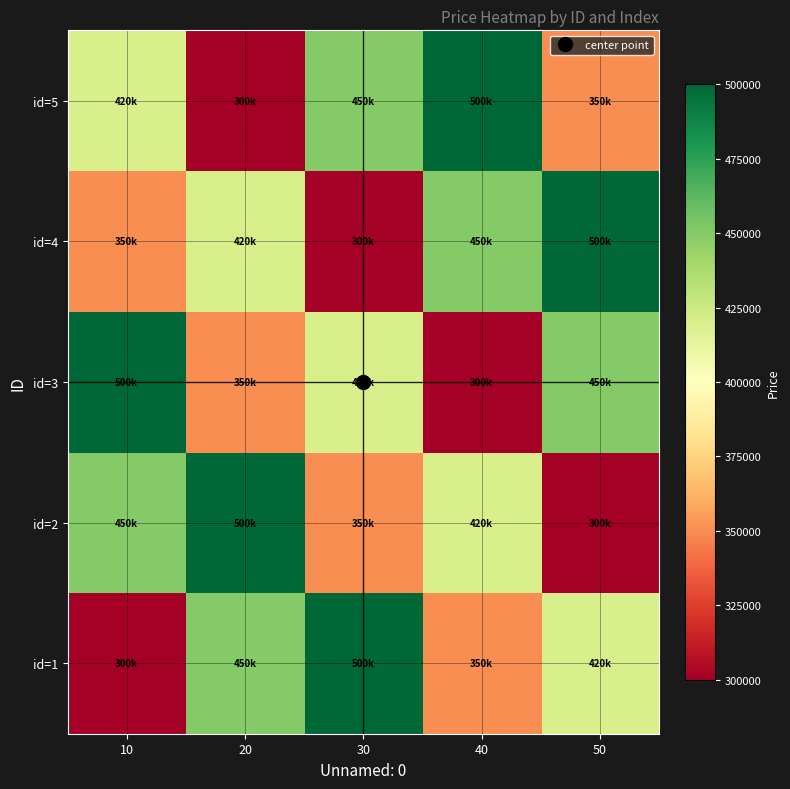

Reading left to right, list all the values displayed in this chart.

id=1: 10=300000	20=450000	30=500000	40=350000	50=420000
id=2: 10=450000	20=500000	30=350000	40=420000	50=300000
id=3: 10=500000	20=350000	30=420000	40=300000	50=450000
id=4: 10=350000	20=420000	30=300000	40=450000	50=500000
id=5: 10=420000	20=300000	30=450000	40=500000	50=350000